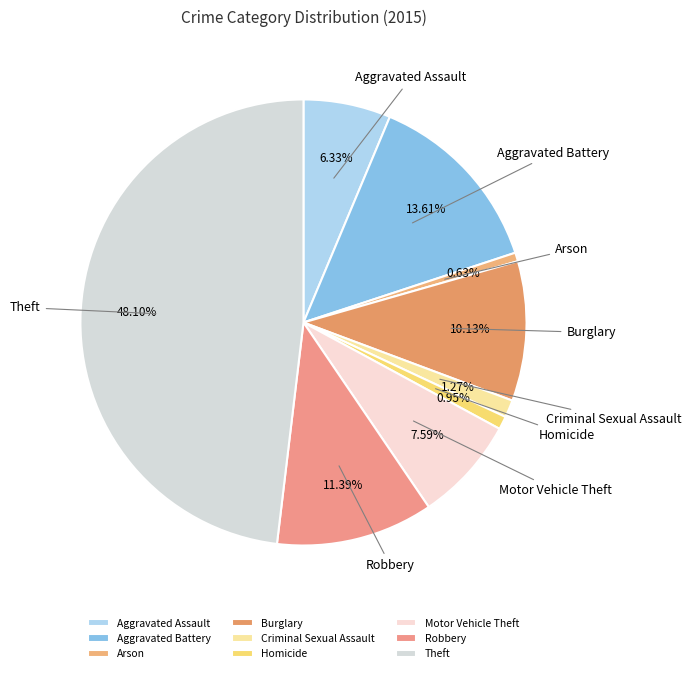

How many slices are in this pie chart?

9